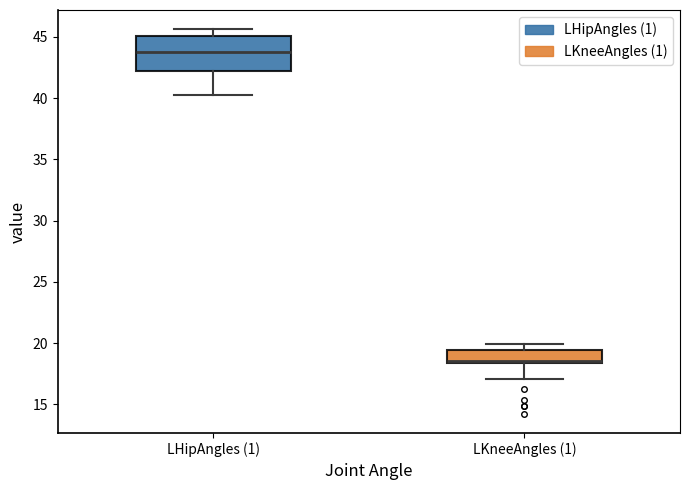

Reading left to right, transcribe this box plot: for each box, give where its median line is, the range the box spans, and where its two whiskers end, as read against the y-axis. The values are not printed on the chart, so give them approximately, as read against the axis.

LHipAngles (1): median 44.0, box 42.5 to 45.0, whiskers 40.0 to 45.5
LKneeAngles (1): median 18.5 (just above the box's lower edge), box 18.5 to 19.5, whiskers 17.0 to 20.0